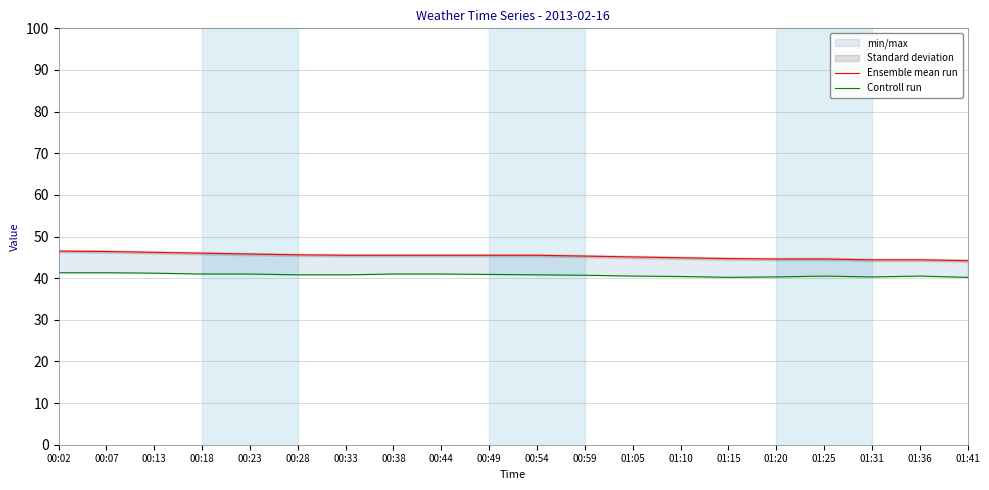

At which category does Controll run reach its first local valley?

01:15